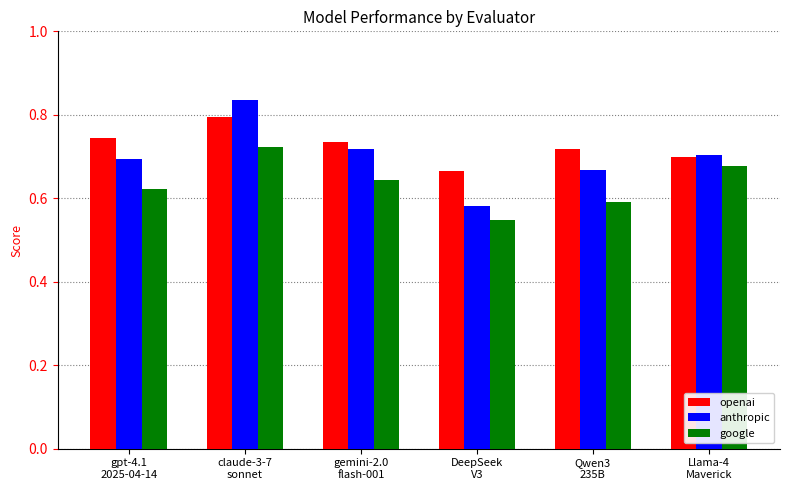

Count the number of data series in this chart.

3